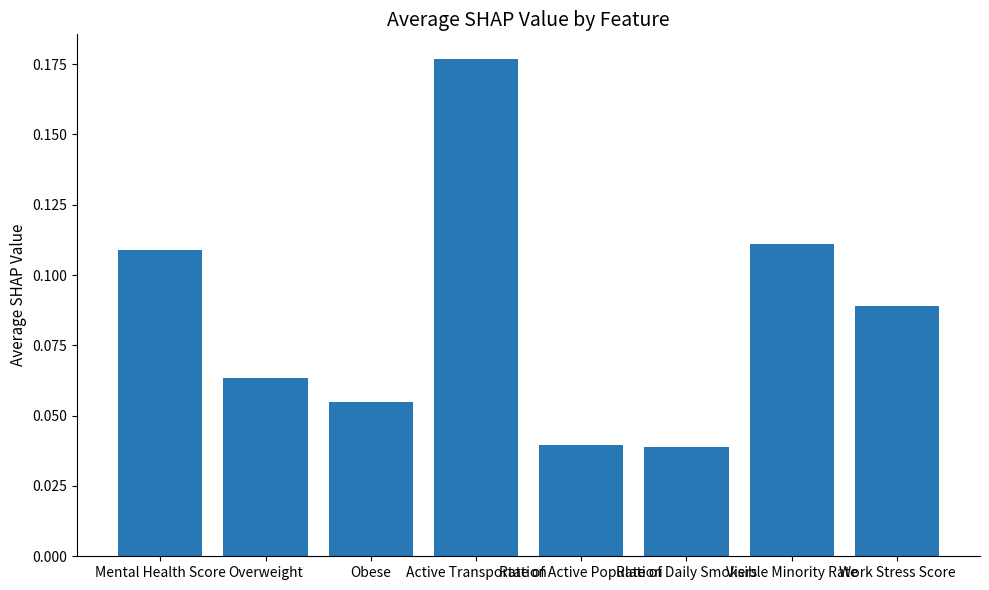

How many values are between 0 and 1?

8